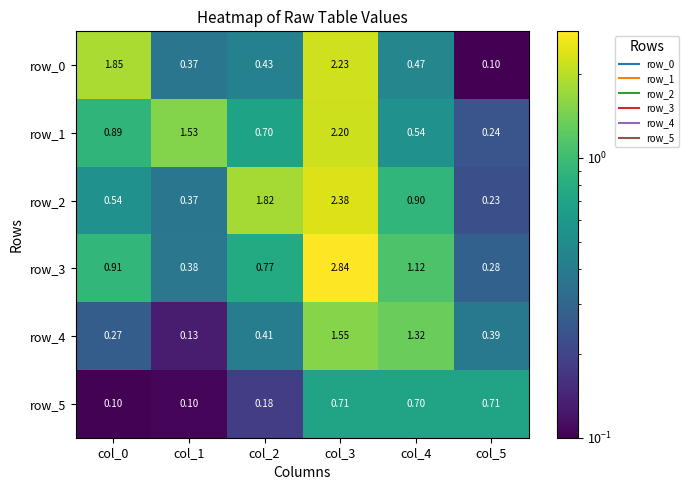

What is the difference between the second highest and minimum values in the row_5 series?

0.6